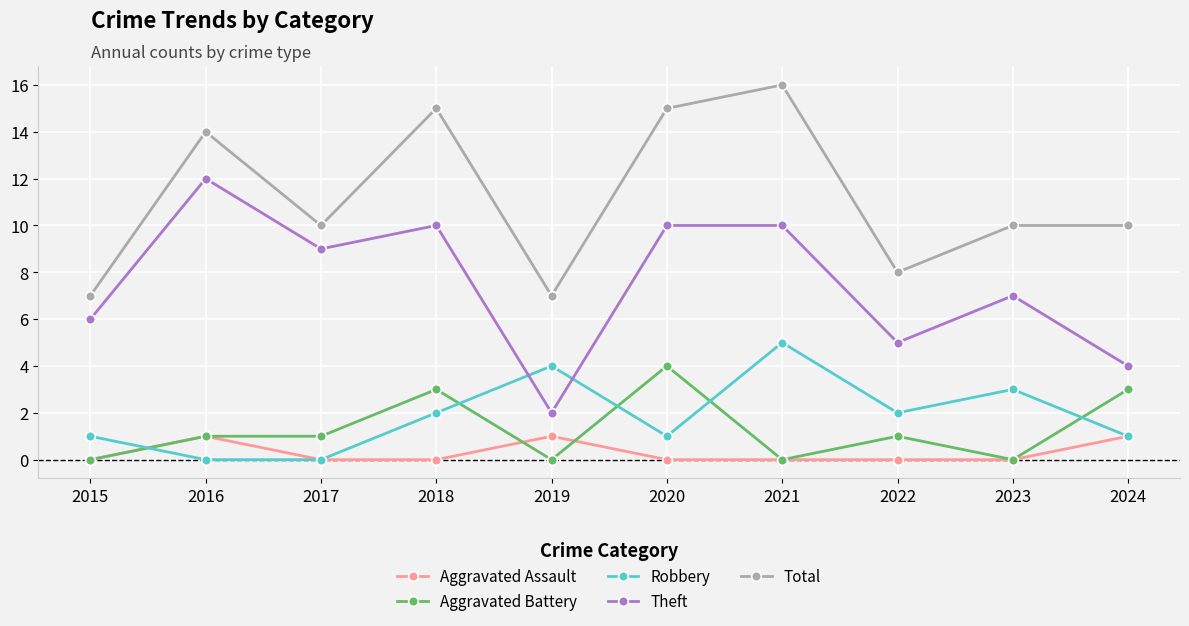

What is the sum of all Aggravated Assault values?

3